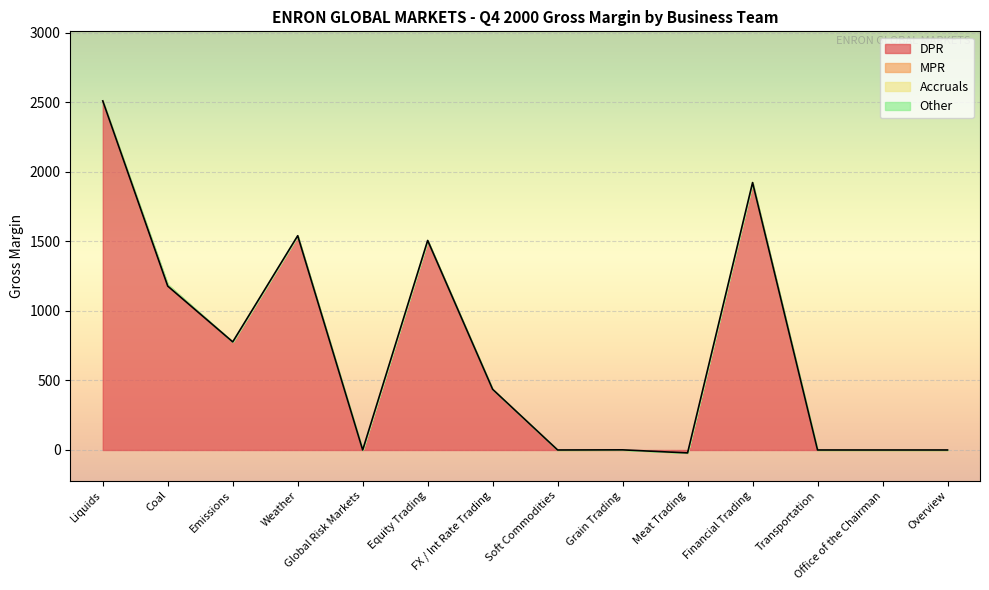

What is the label of the 1st point from the right?

Overview